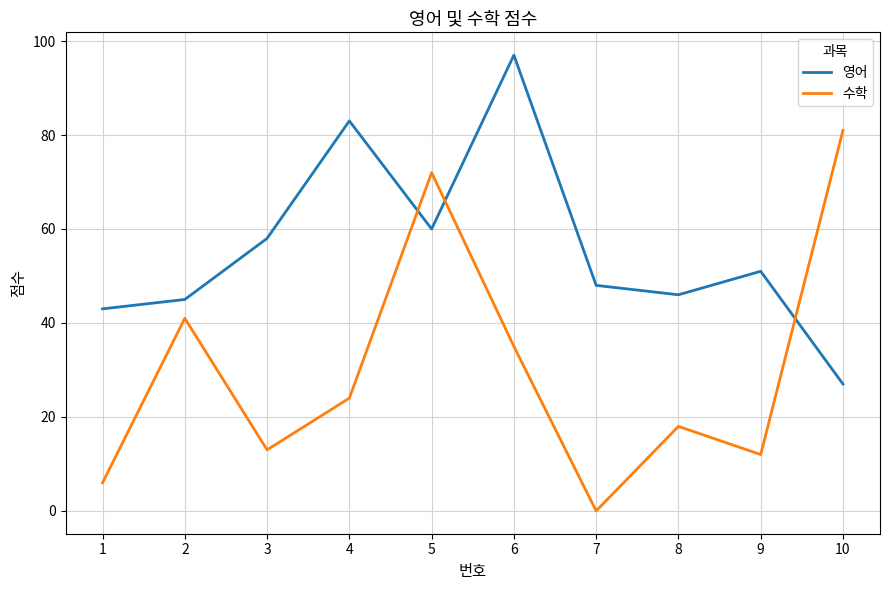

Is this an area chart (filled region under the line)?

No